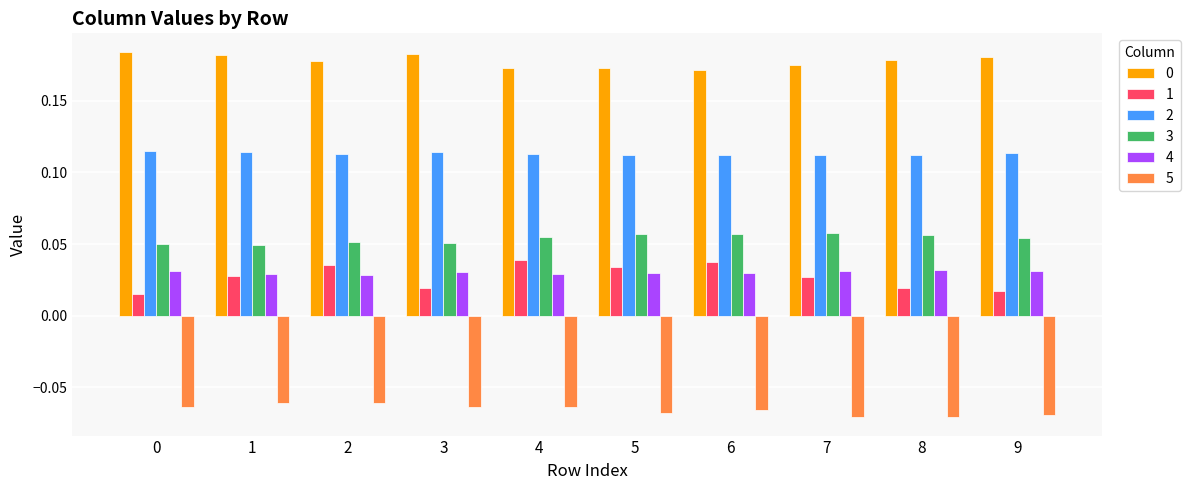

What is the sum of all 0 values?

1.8